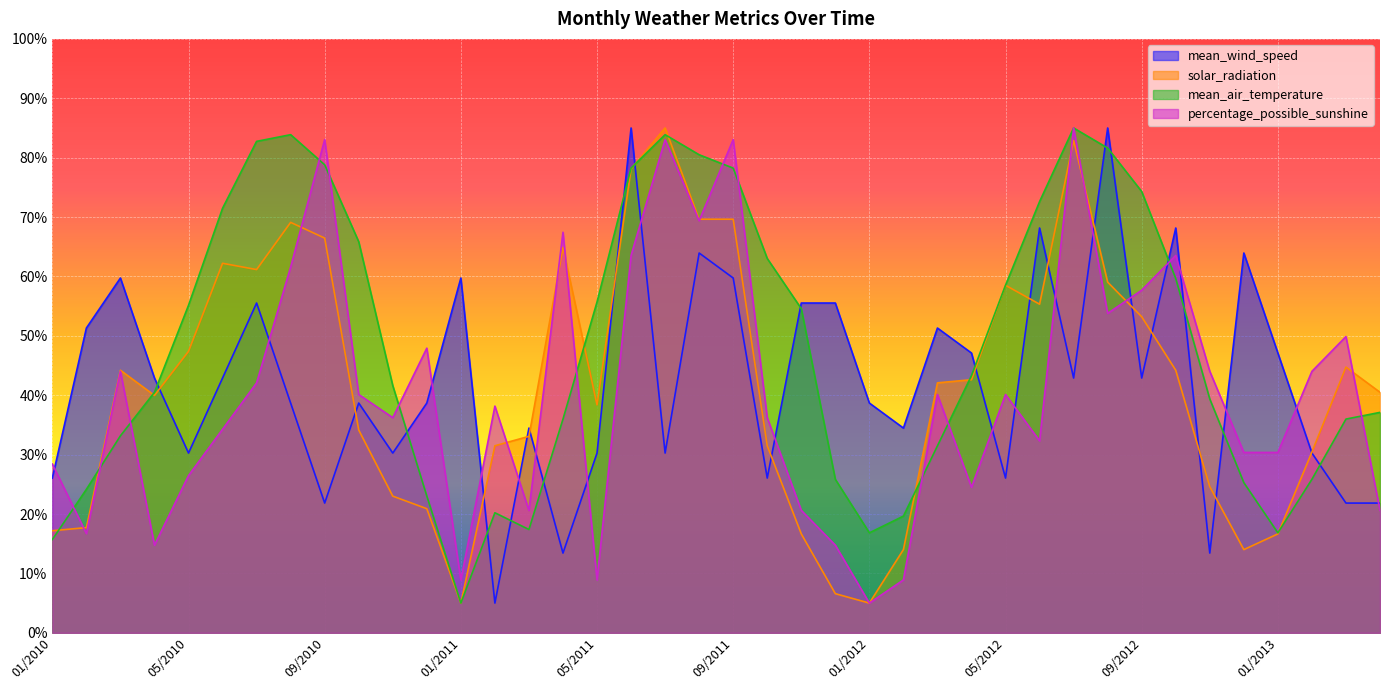

What position from the left is 11/2012?

35